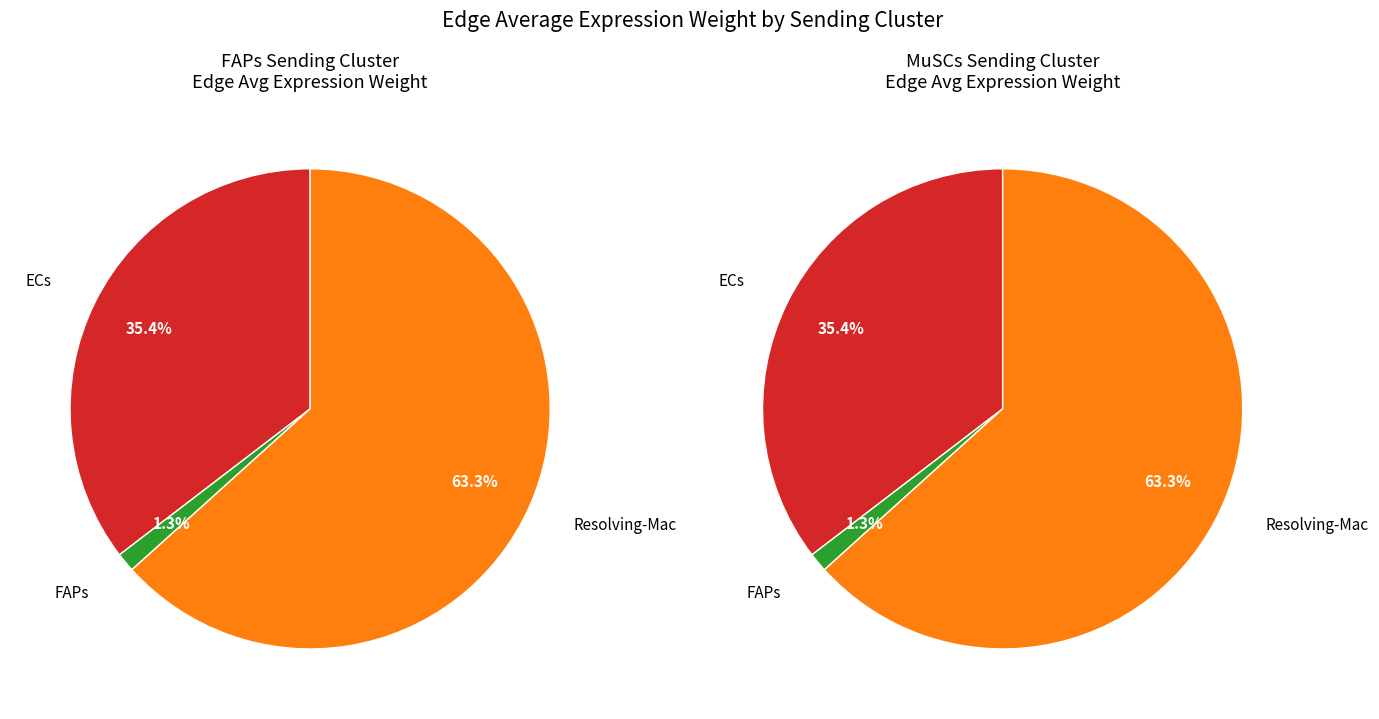

Which category has the smallest portion of the pie?

FAPs